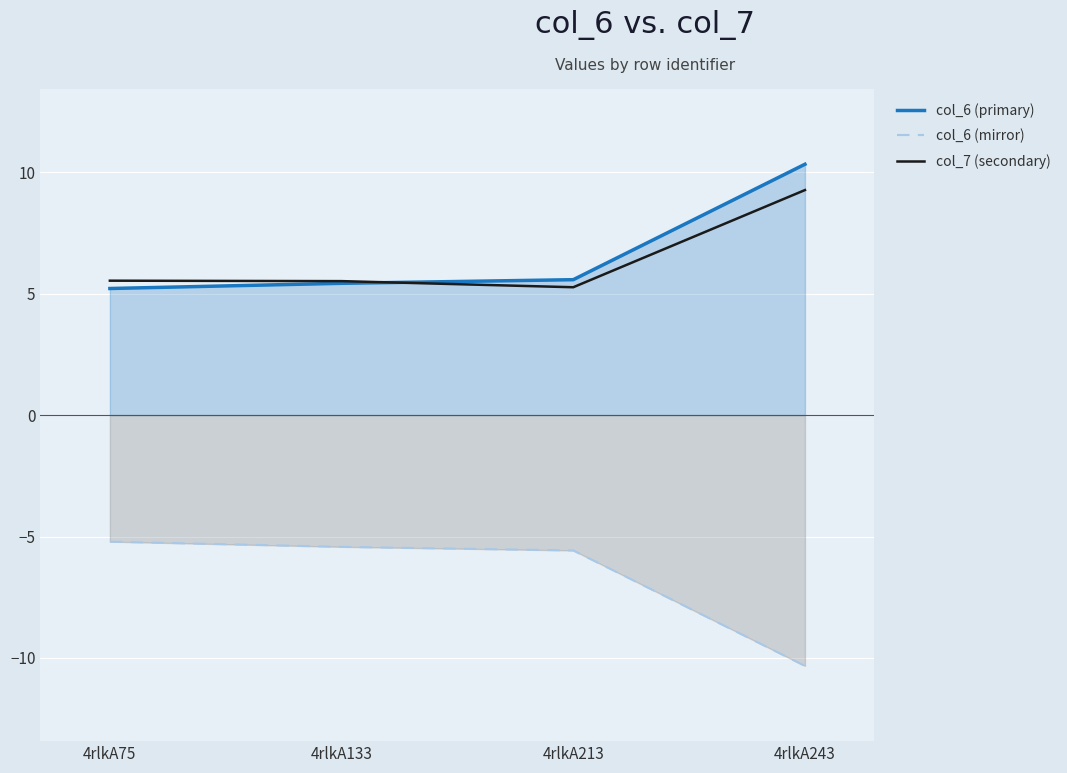

What is the value of the col_7 (secondary) point at the 2nd from the left?

5.5